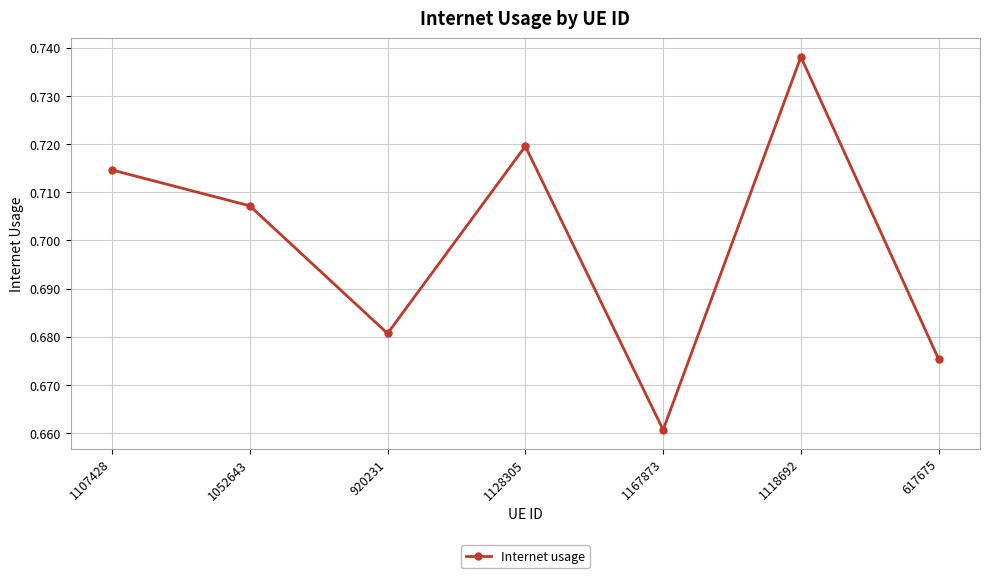

How many lines are shown in the chart?

1